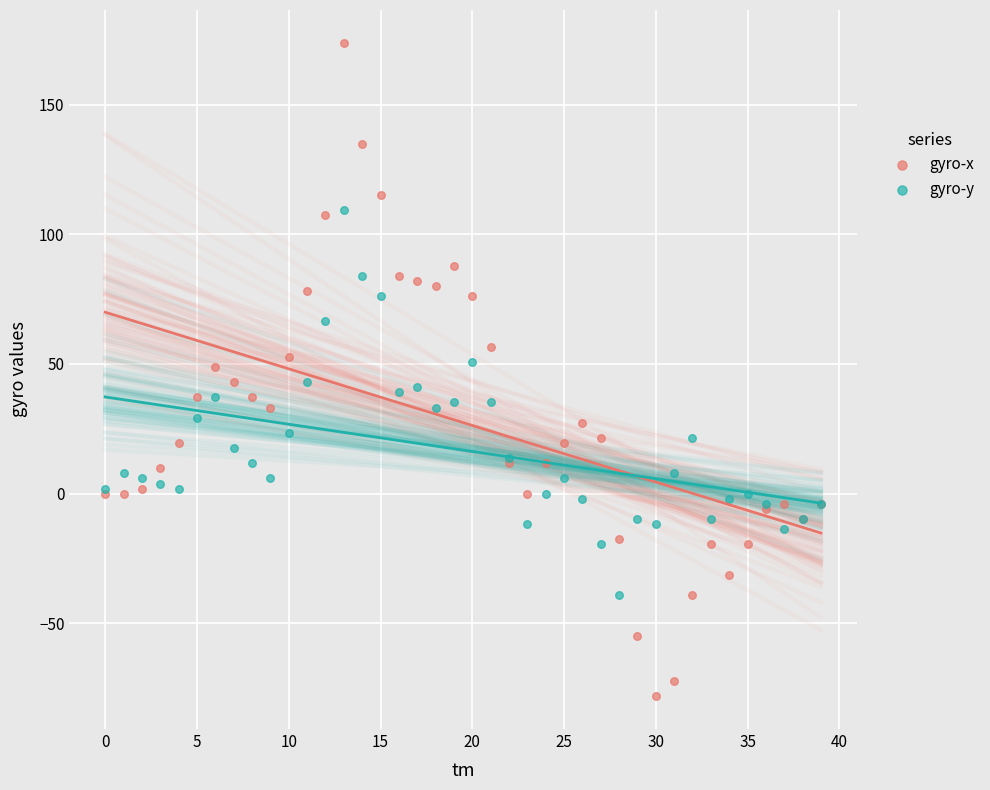

Which series contains the lowest Y value?

gyro-x